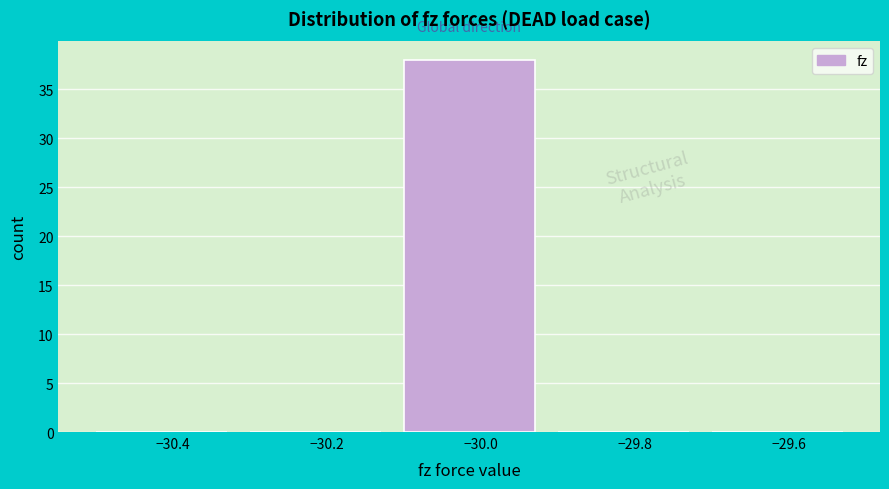

Reading left to right, transcribe this chart: for each bar, give the range it covers on the x-axis and its height. The values are not printed on the chart, so give them approximately, as read against the axis.

-30.5 to -30.3: 0
-30.3 to -30.1: 0
-30.1 to -29.9: 38
-29.9 to -29.7: 0
-29.7 to -29.5: 0